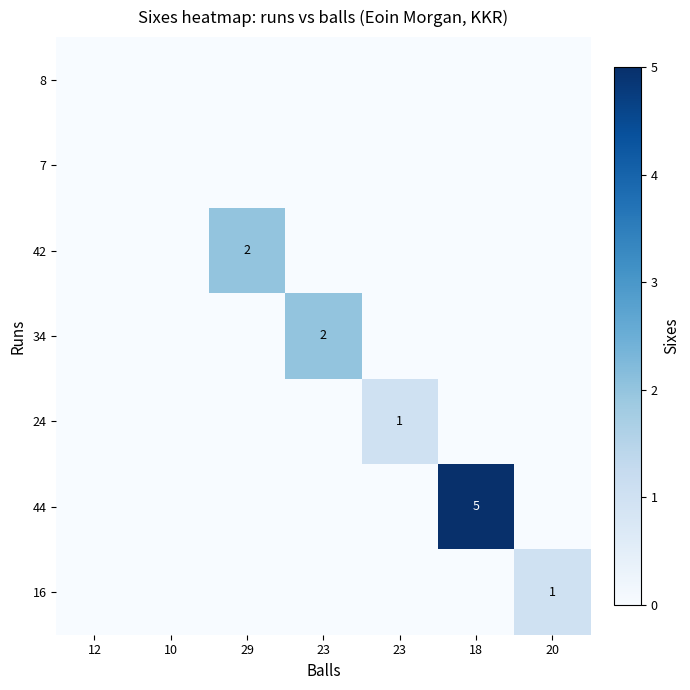

What is the total value across all series at 18?

5